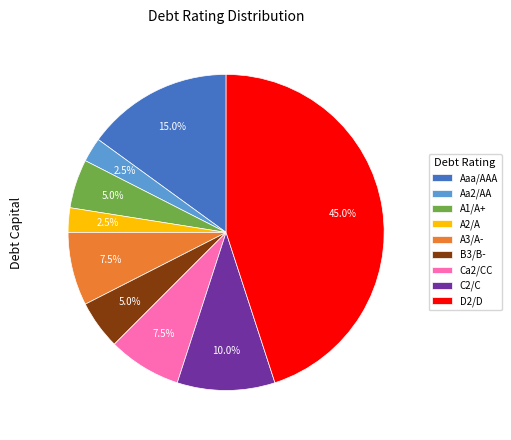

The A3/A- slice represents 13% of the pie. True or false?

False